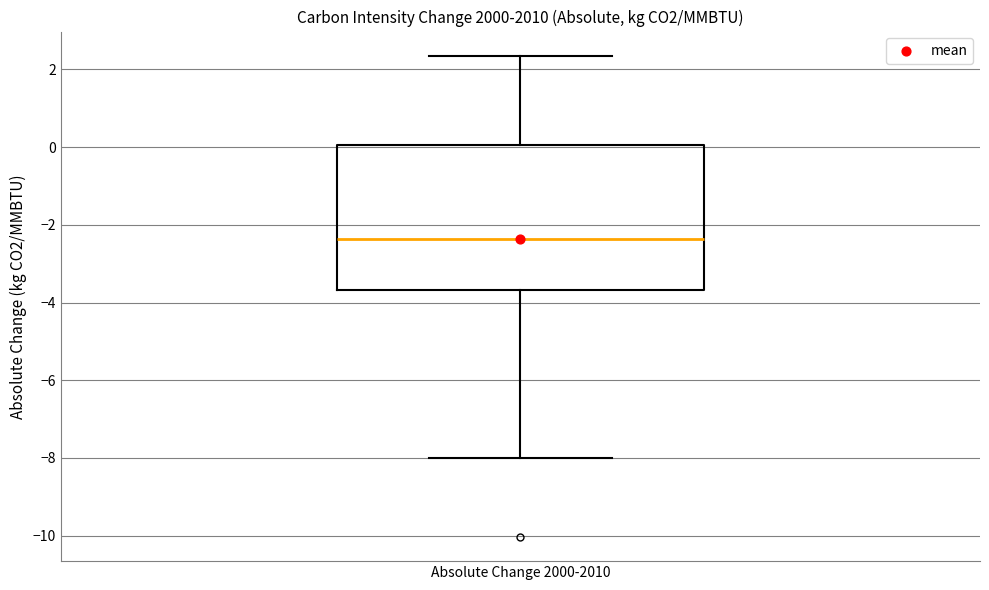

Transcribe this box plot: give where the median line is, the range the box spans, and where the two whiskers end, as read against the y-axis. The values are not printed on the chart, so give them approximately, as read against the axis.

median -2.4, box -3.6 to 0.0, whiskers -8.0 to 2.4